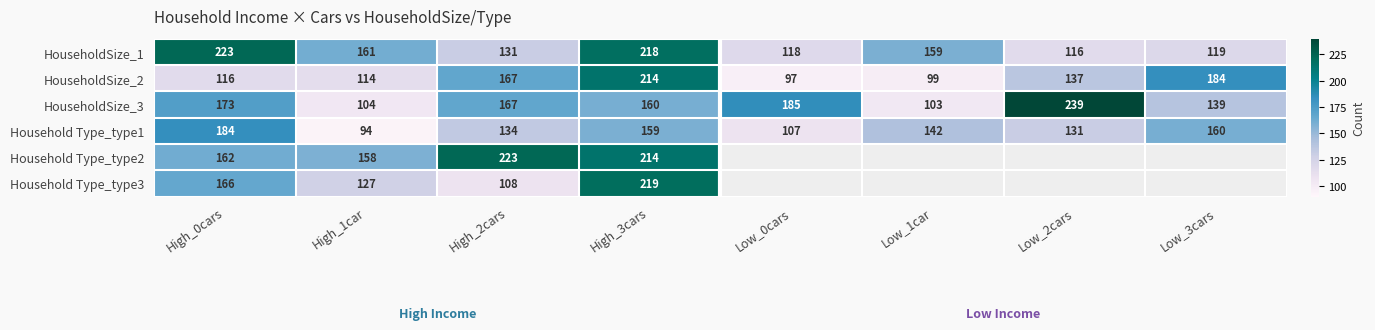

Which category has the lowest value in the HouseholdSize_3 series?

Low_1car